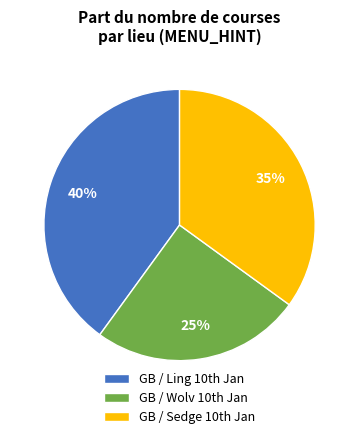

Is there any slice that represents more than half of the pie?

No